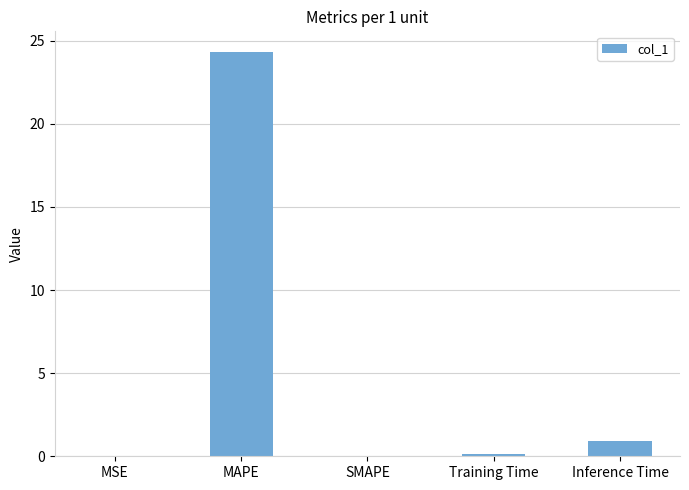

What is the sum of all values?

25.4